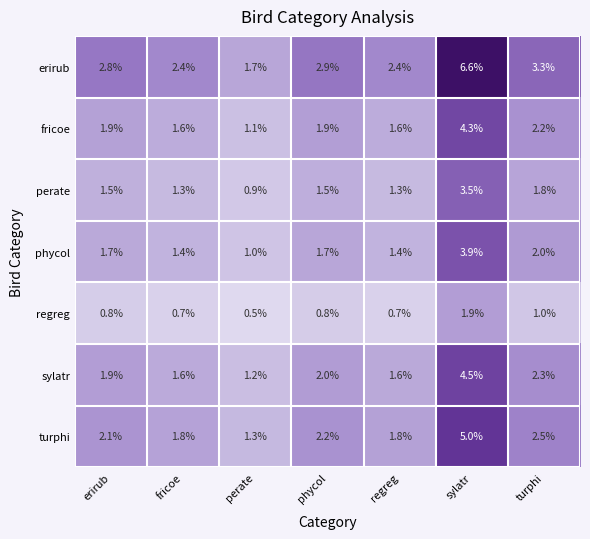

What is the difference between the highest and lowest values at phycol?

2.1